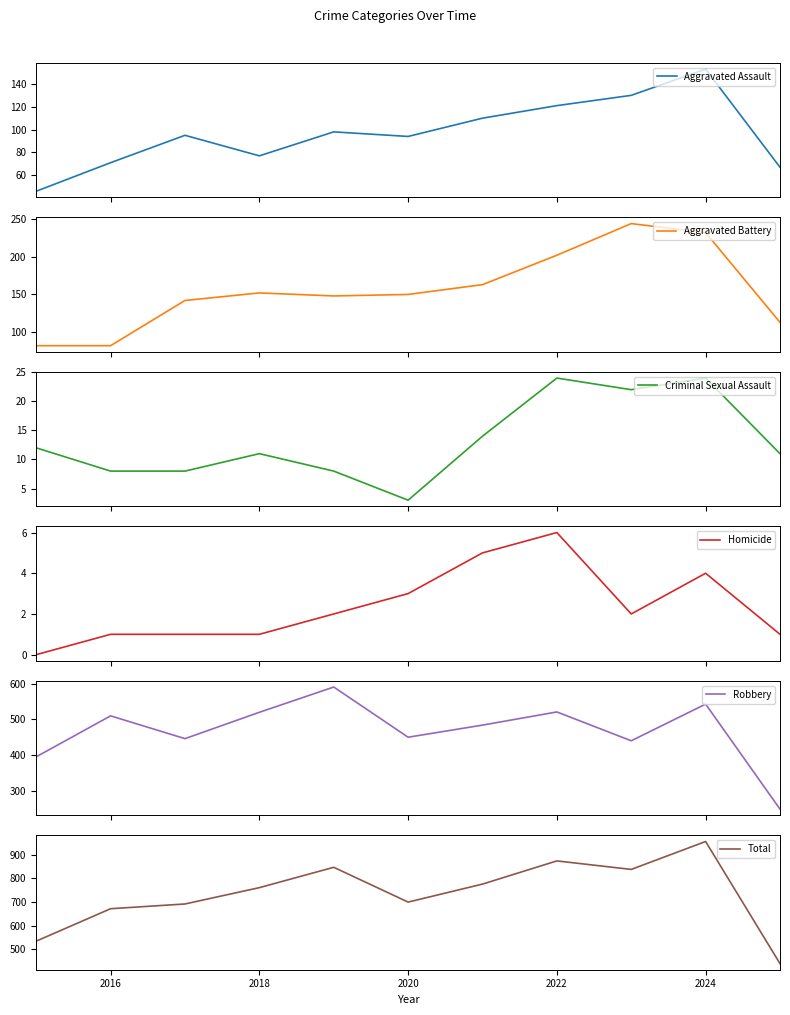

What is the average value of the Robbery series?

468